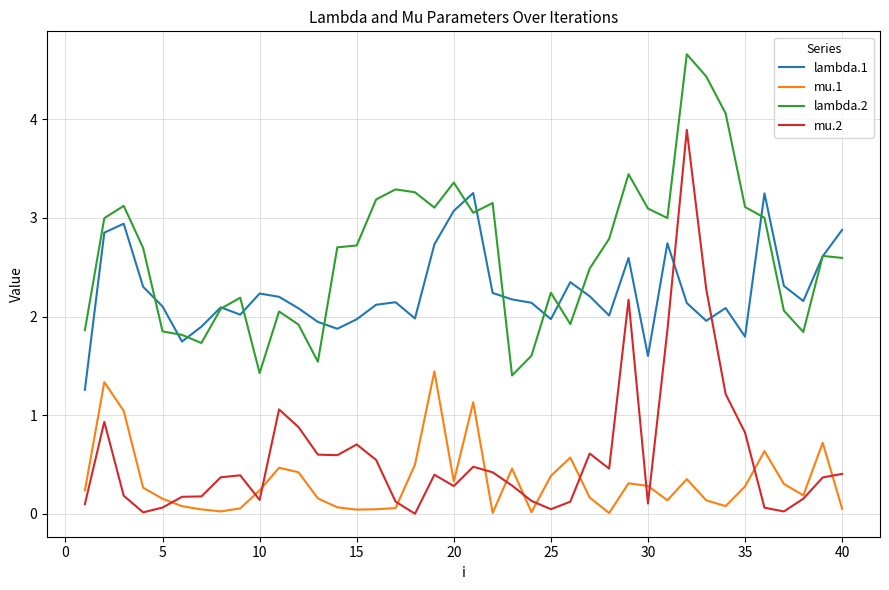

What is the difference between the second highest and minimum values in the lambda.2 series?

3.0